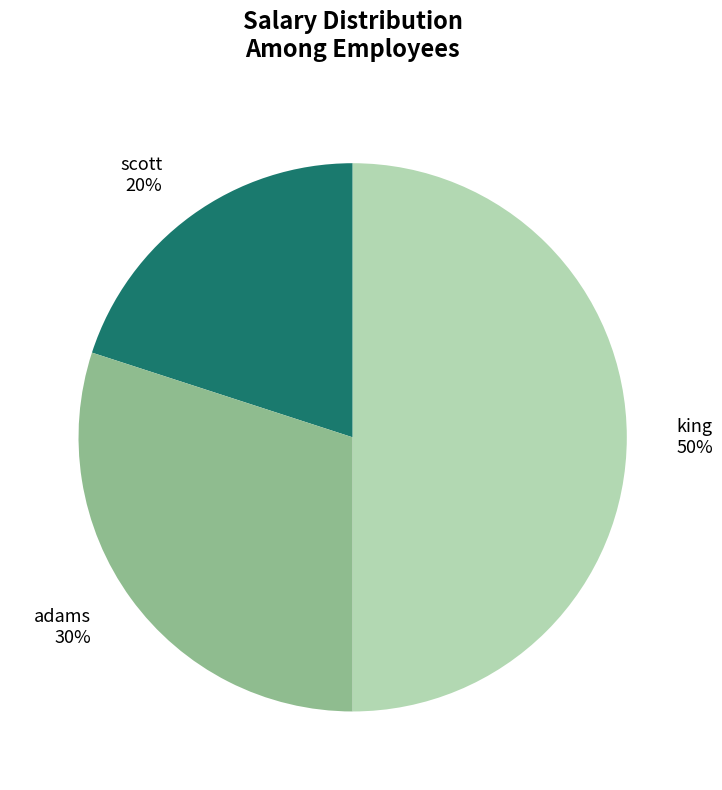

Count the number of slices in the pie.

3